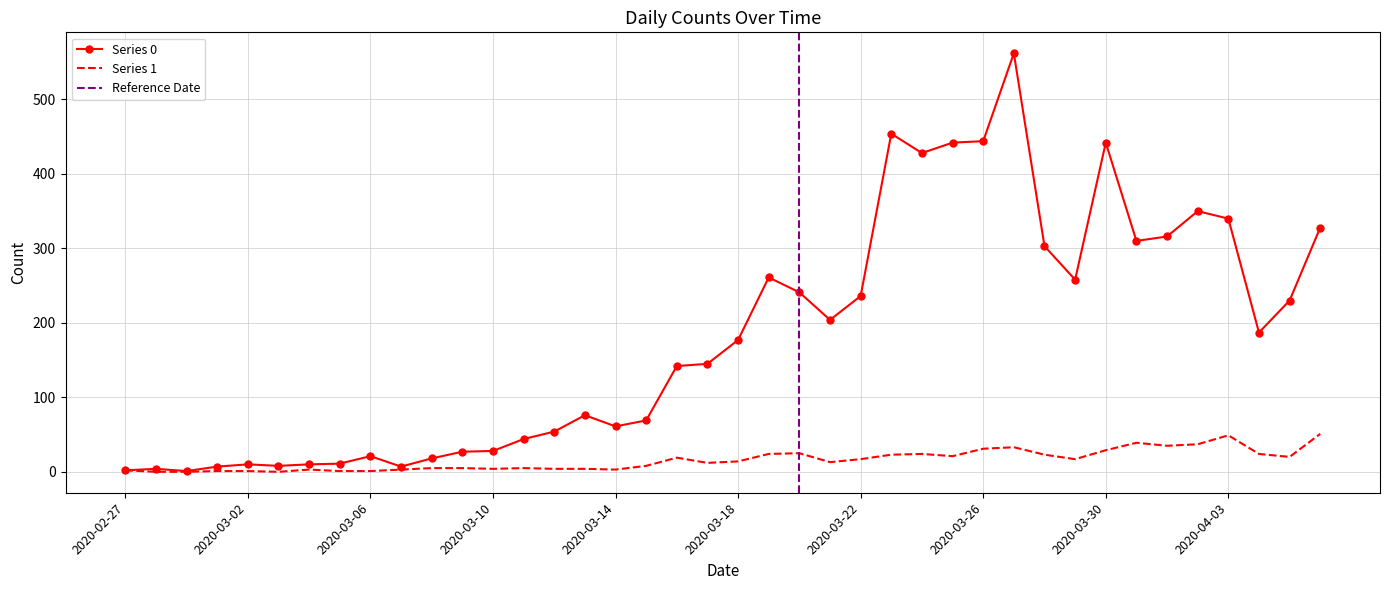

What is the difference between the maximum and minimum values in the Series 1 series?

51